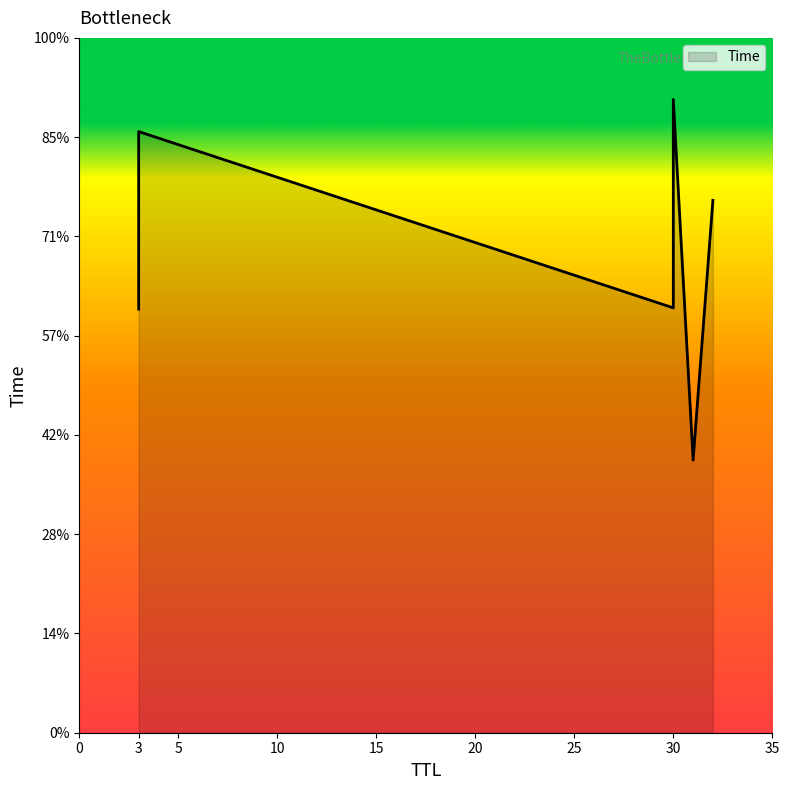

True or false: there are more than 2 points higher than both neighbors.

False